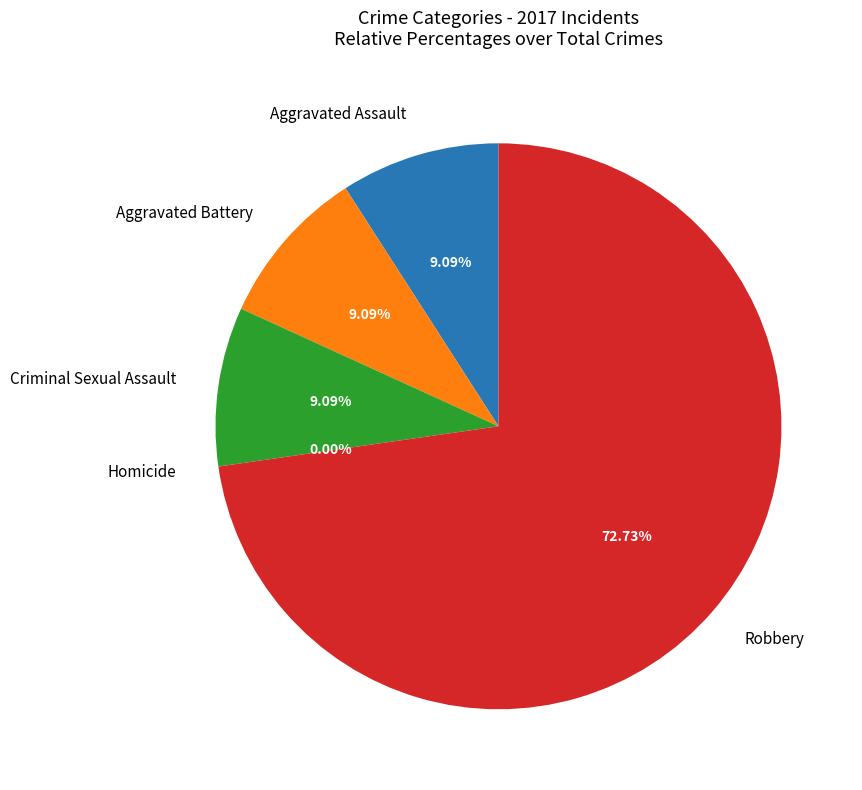

Combined, do Criminal Sexual Assault and Aggravated Assault account for over 50%?

No